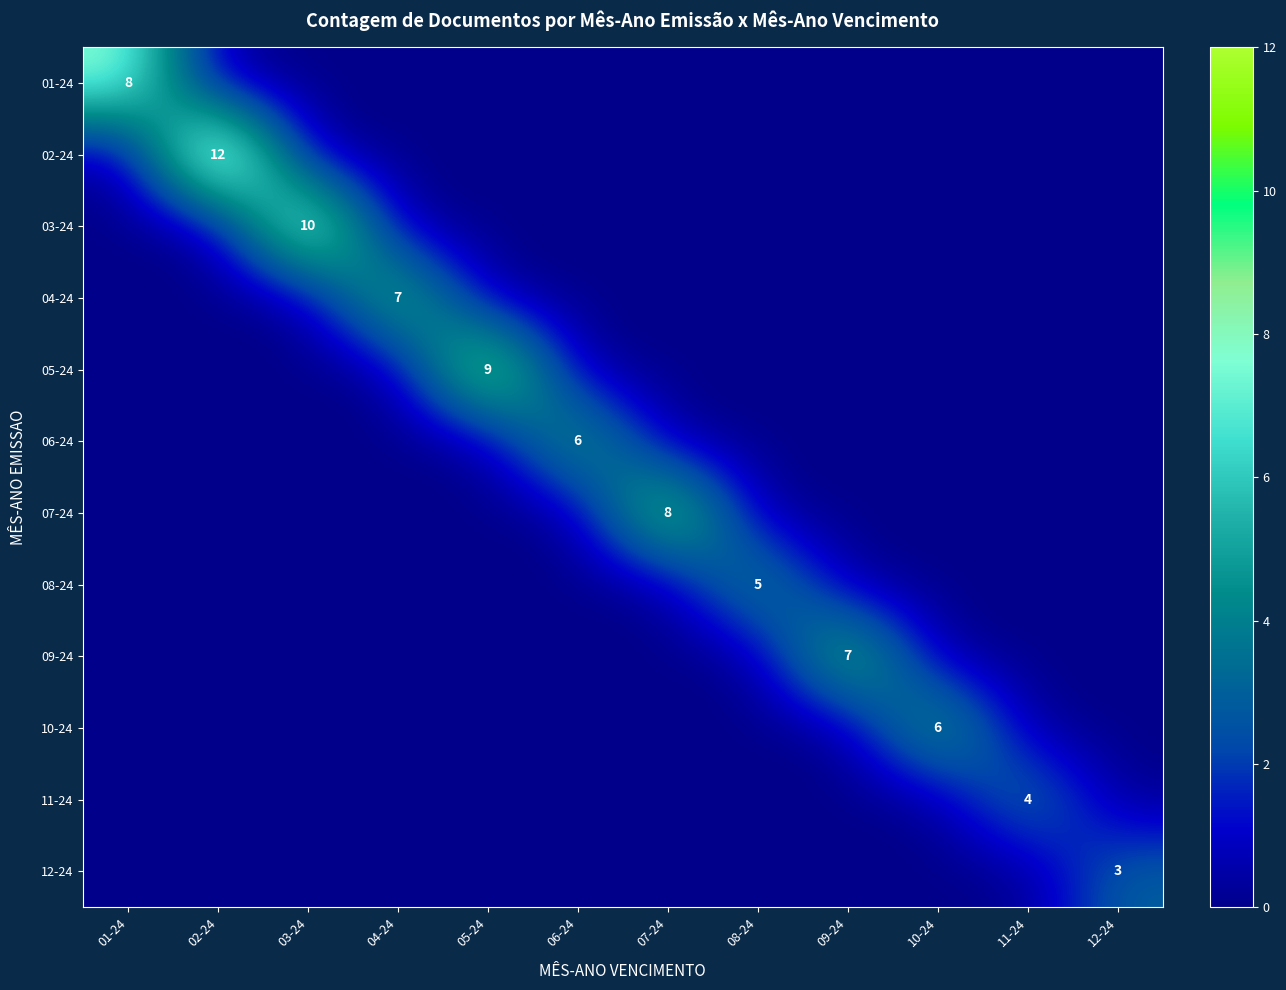

How many categories are shown in the chart?

12